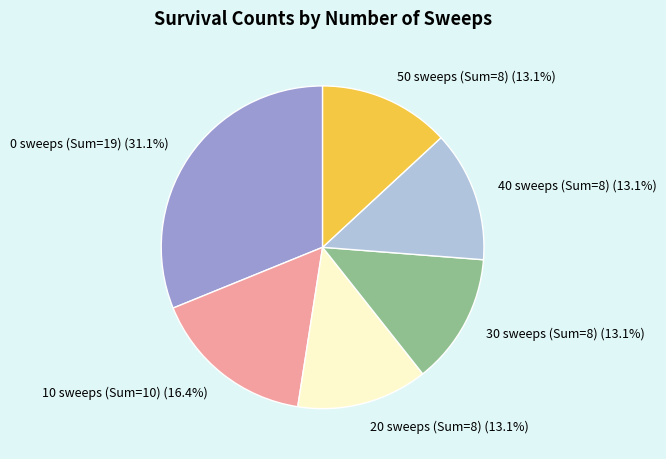

Does 50 sweeps (Sum=8) account for over 50% of the chart?

No